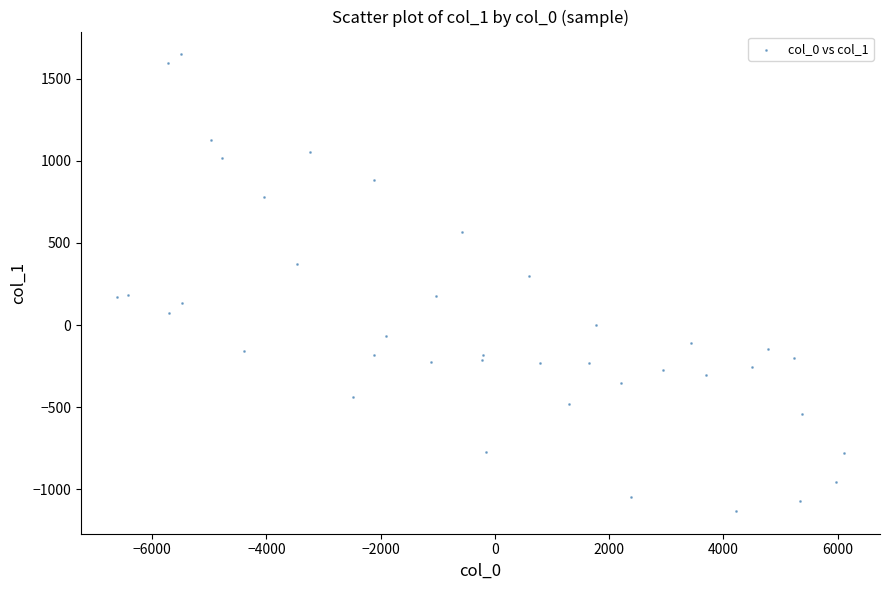

What Y value in the scatter plot is closest to 258?

299